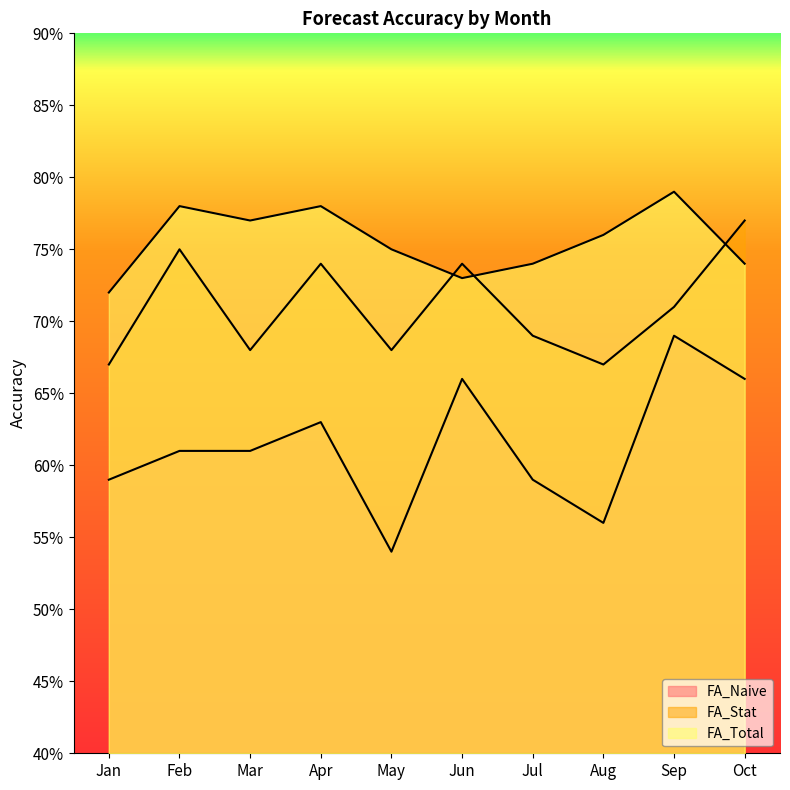

How many distinct data groups are displayed?

3